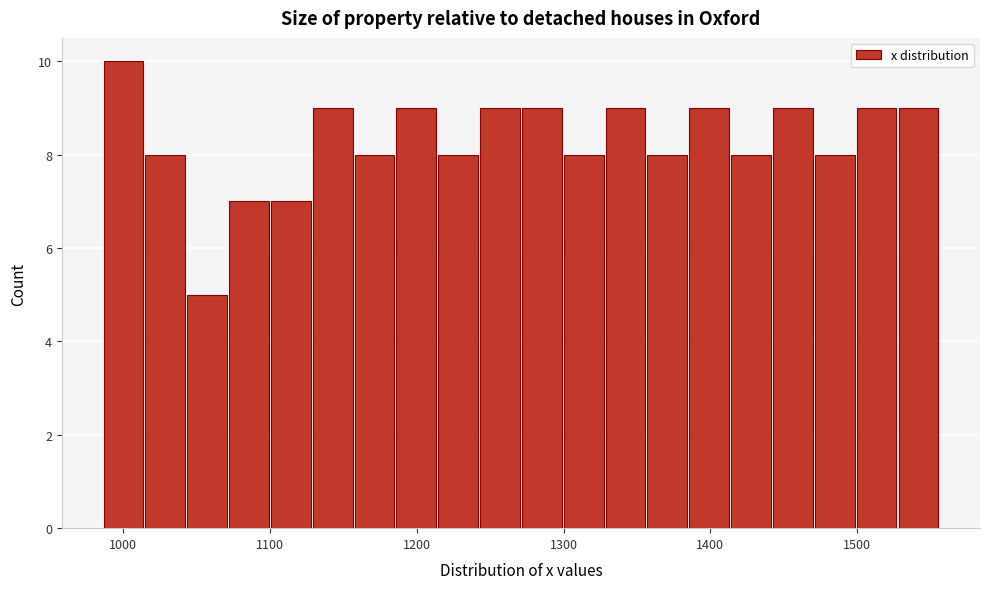

Read against the x-axis, roughly where is the centre of the tallest bar?

1000